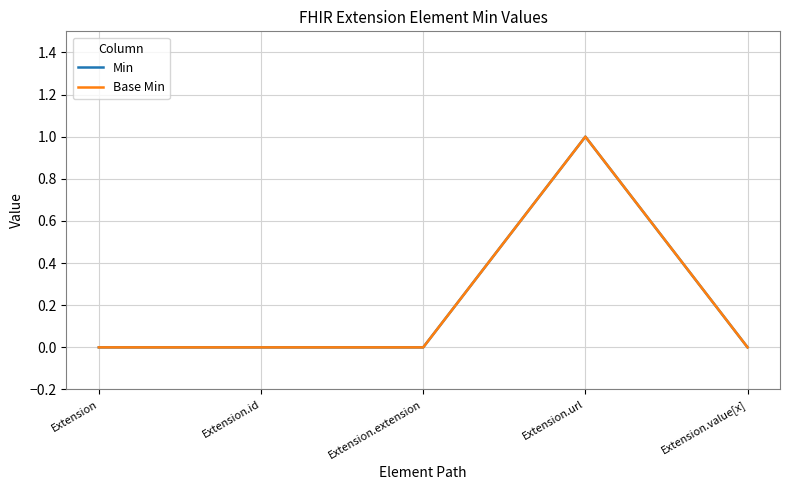

True or false: Base Min and Min cross at least once.

False